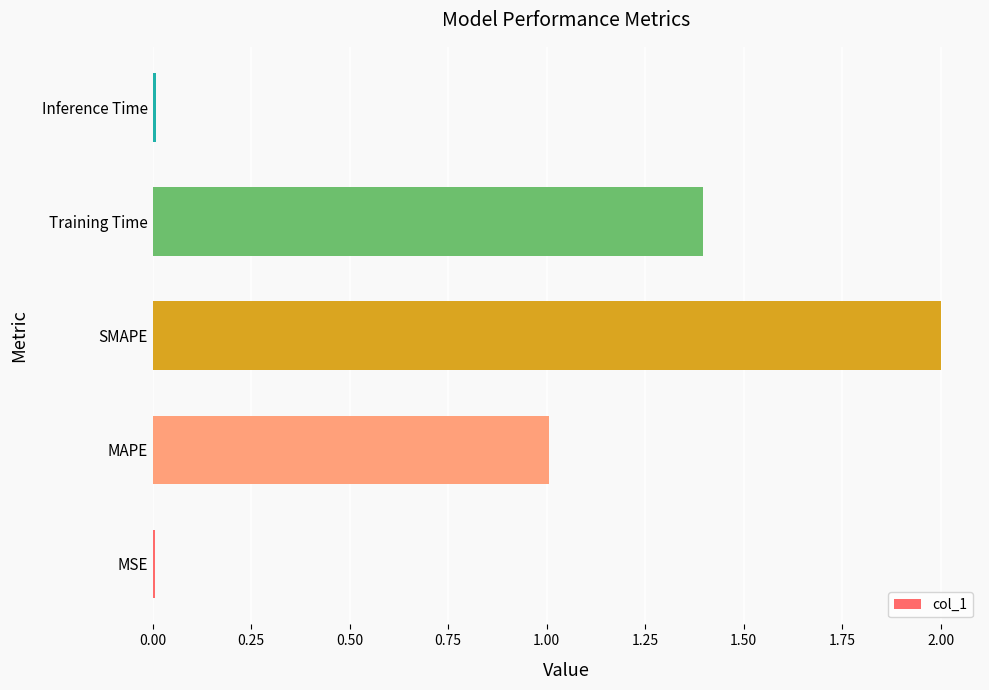

The chart shows a value of 2.0 at SMAPE. True or false?

True